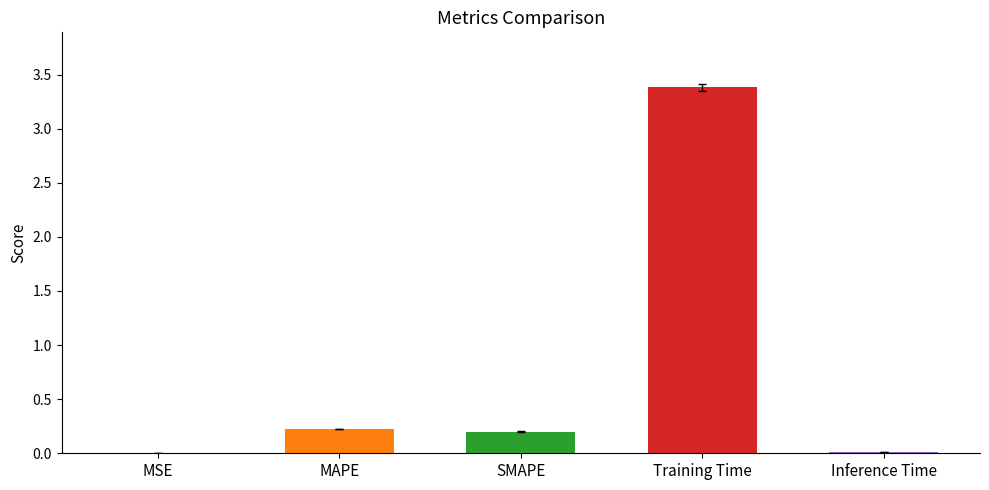

What is the difference between the values at SMAPE and Inference Time?

0.2